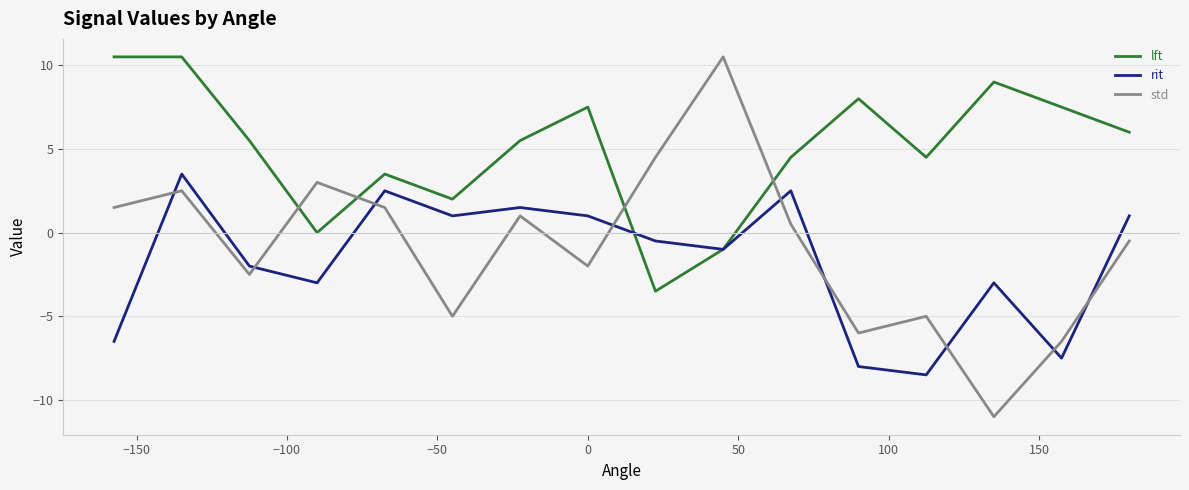

How many distinct data groups are displayed?

3